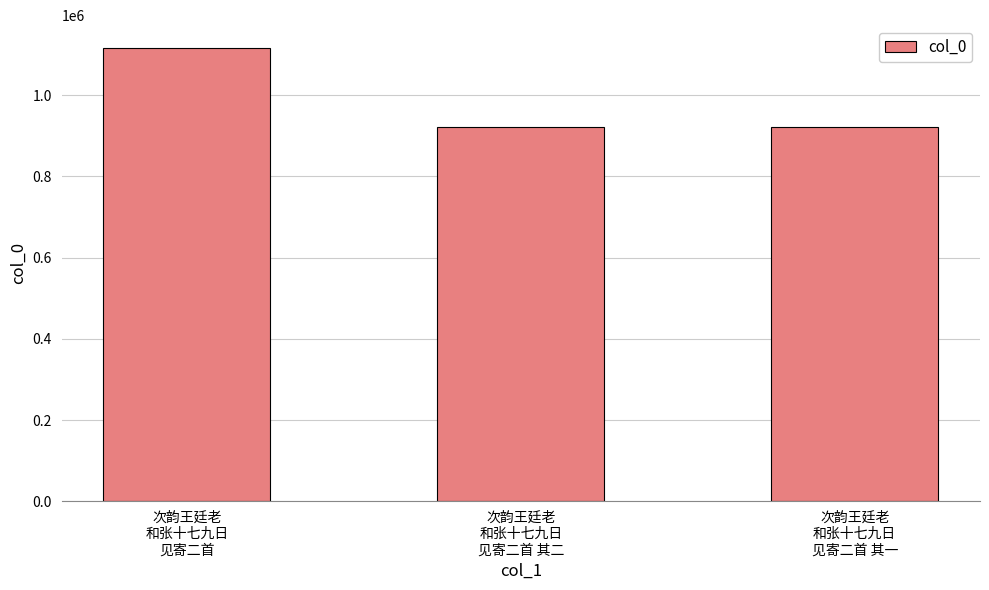

What is the maximum value shown in the chart?

1116546